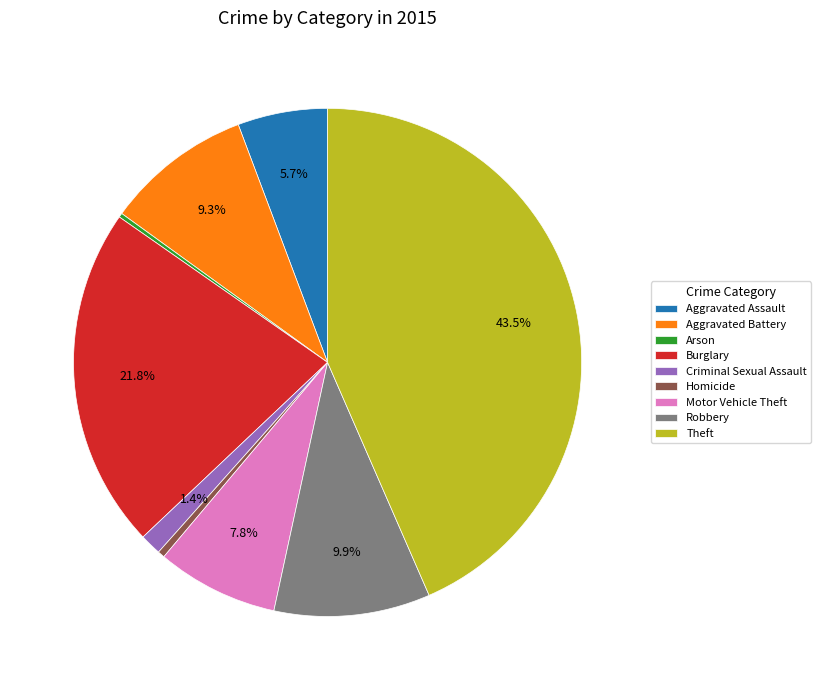

To the nearest percent, what is the combined percentage of Burglary and Aggravated Battery?

31%